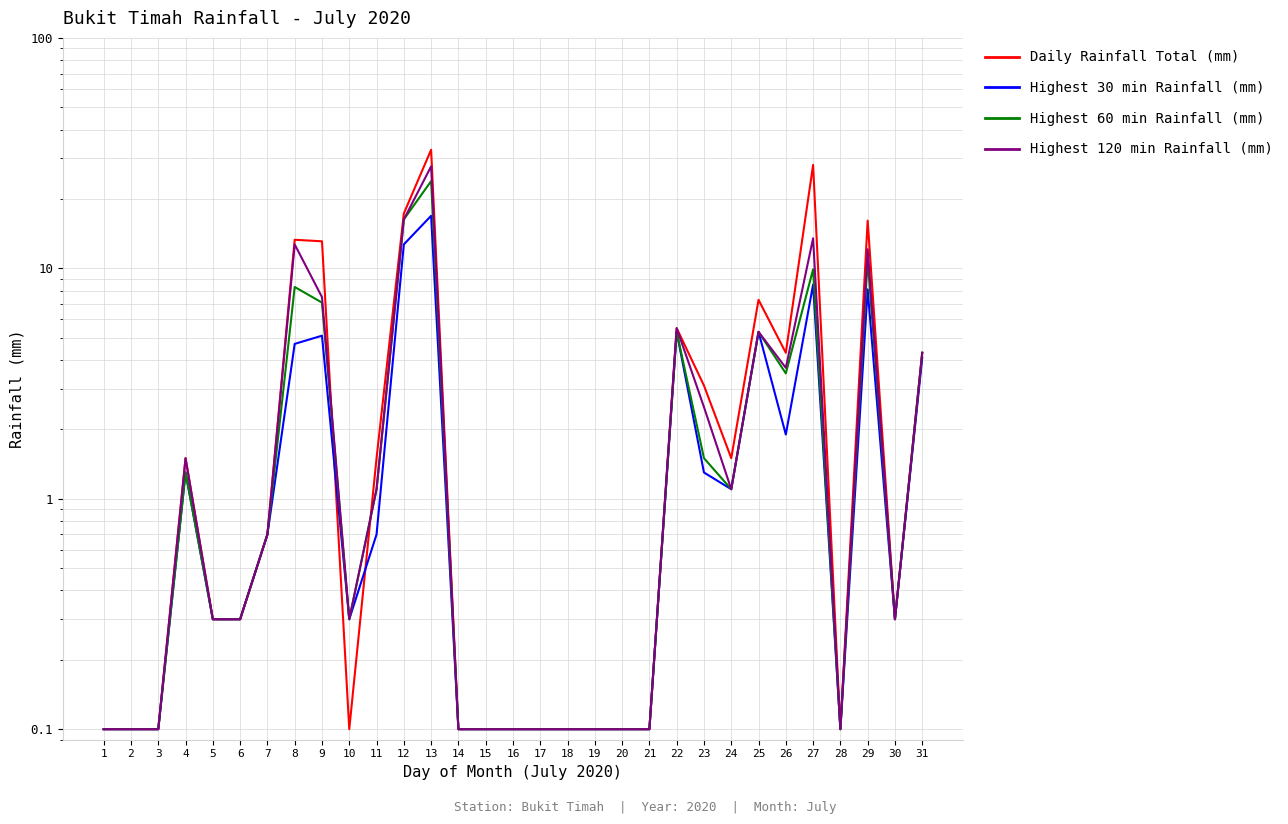

Does the chart have visible grid lines?

Yes